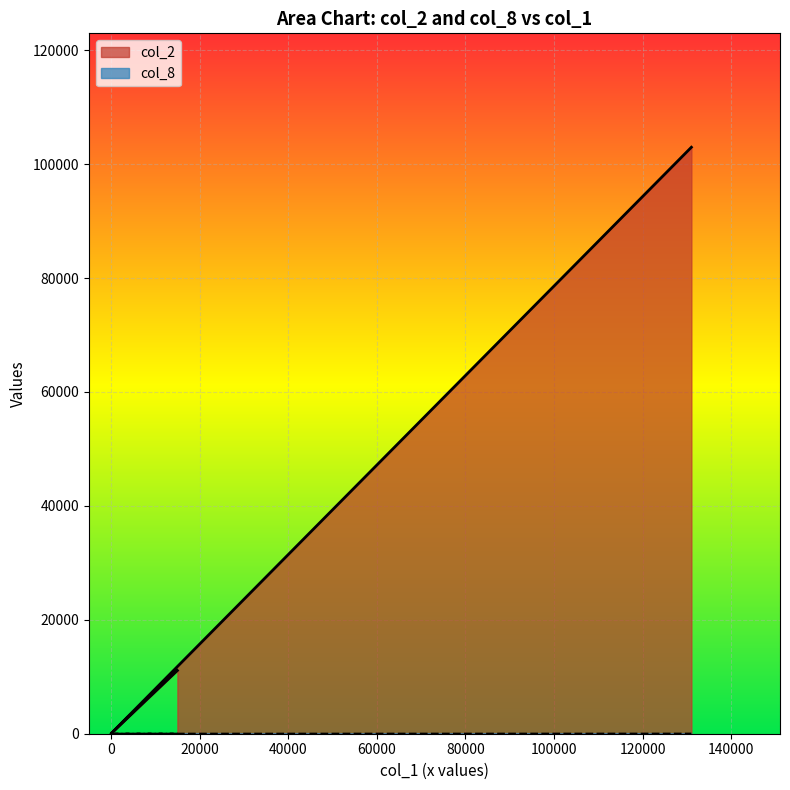

Where is col_2 nearest to the value 51485?

15000